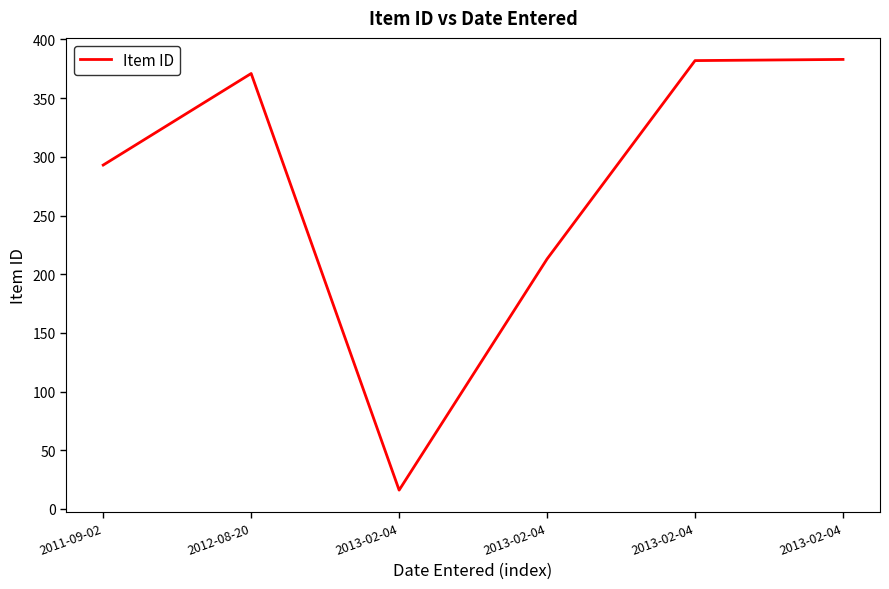

How many series are shown in this chart?

1